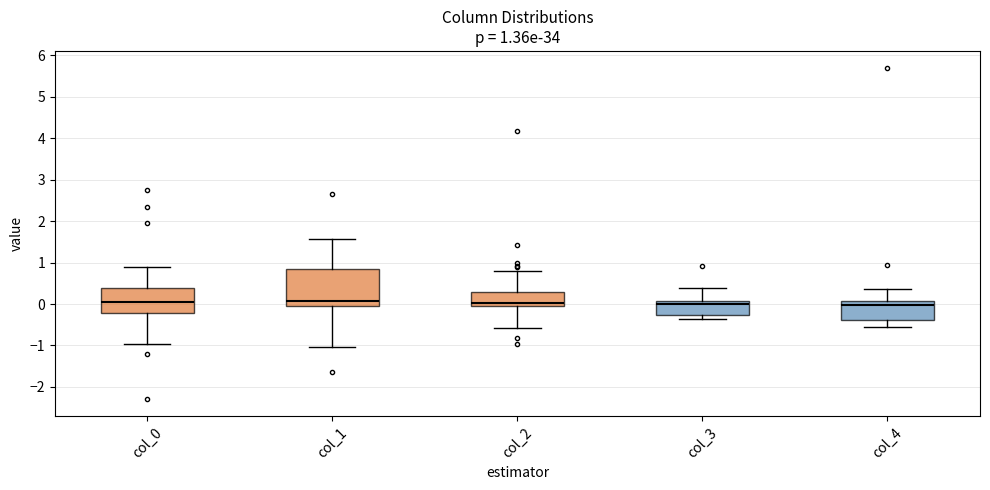

Comparing the boxes themselves (not the whiskers), which one is the tallest?

col_1